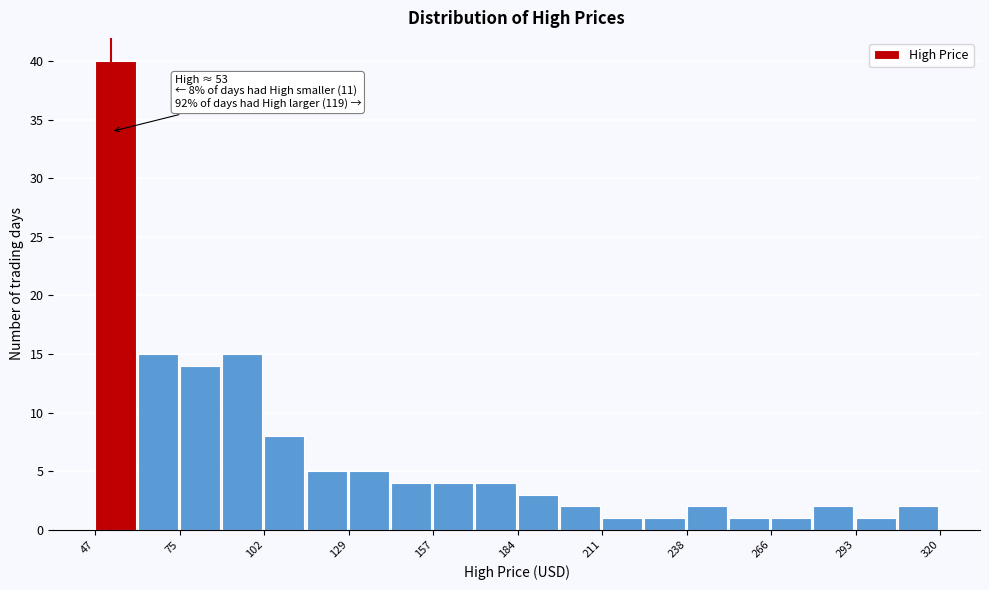

Read against the x-axis, roughly where is the centre of the tallest bar?

55